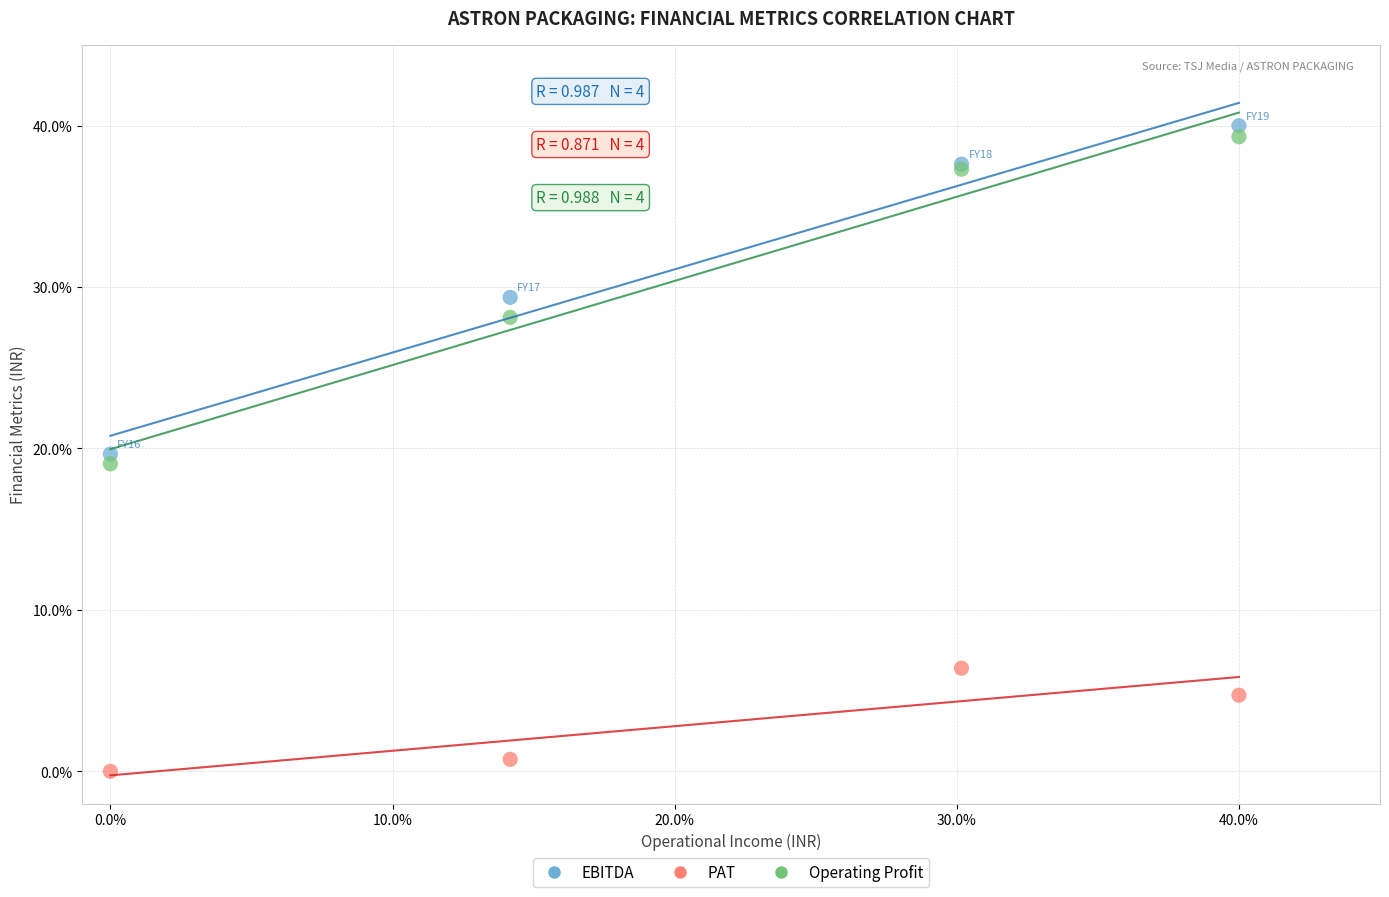

Which series has the widest spread of Y values?

EBITDA